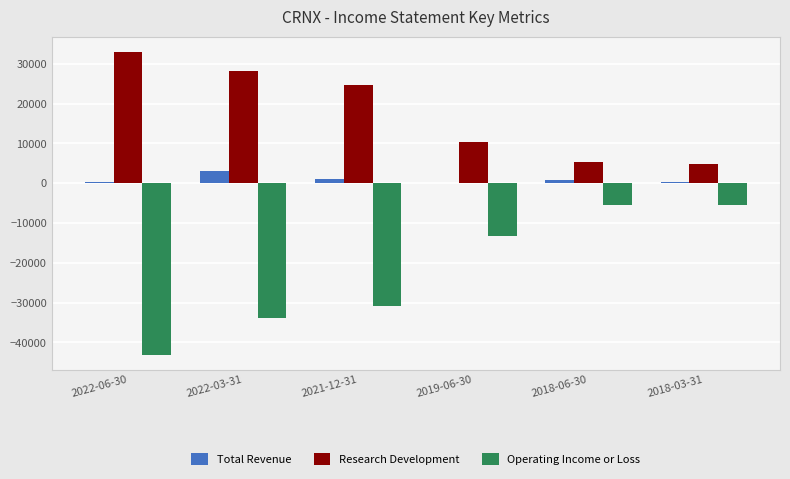

The value of Operating Income or Loss at 2019-06-30 is -13300. True or false?

True